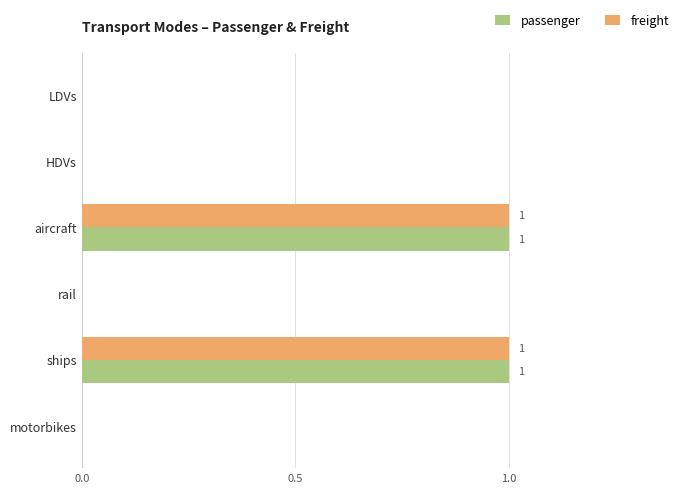

True or false: passenger has a value of 0 at motorbikes.

True